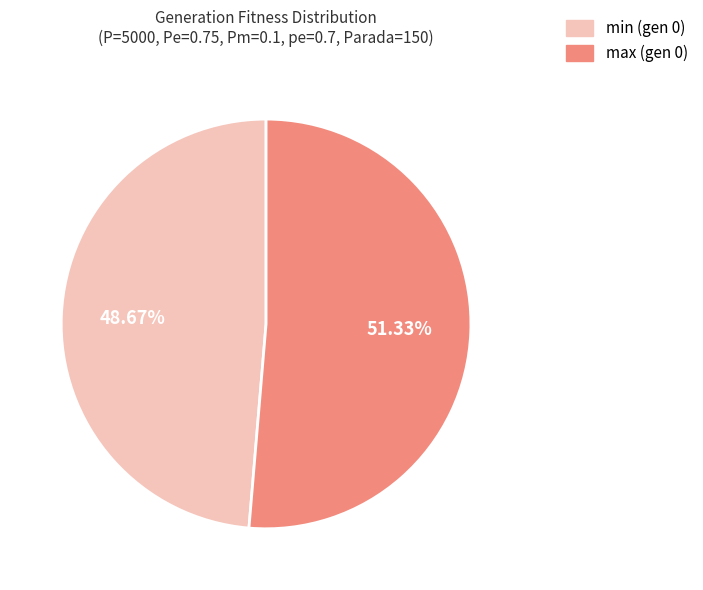

Does any single category account for the majority?

Yes